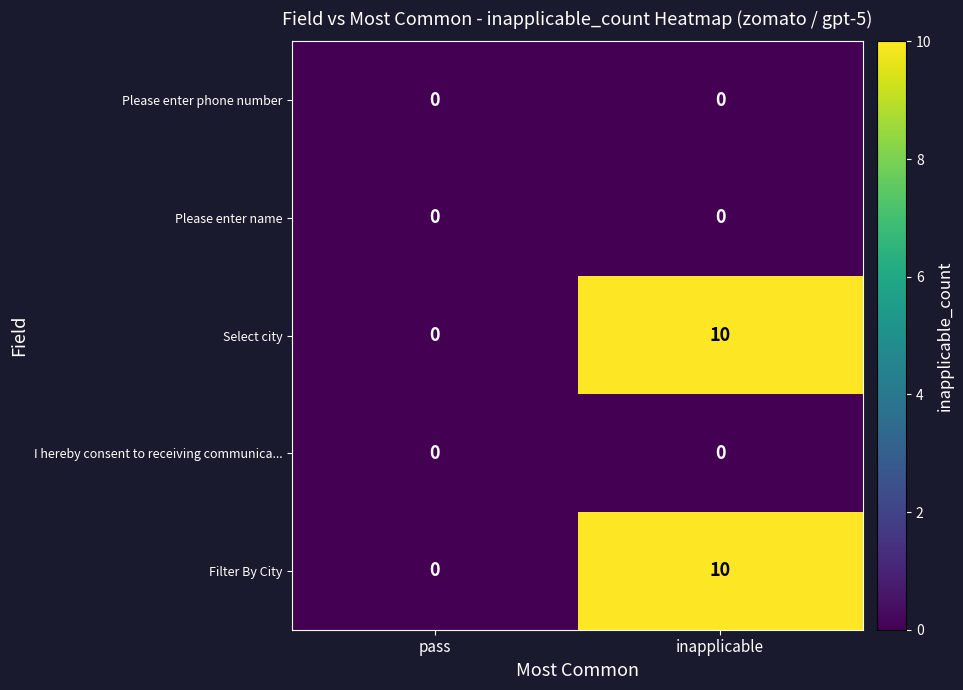

List the labels in order of Select city value, largest first.

inapplicable, pass